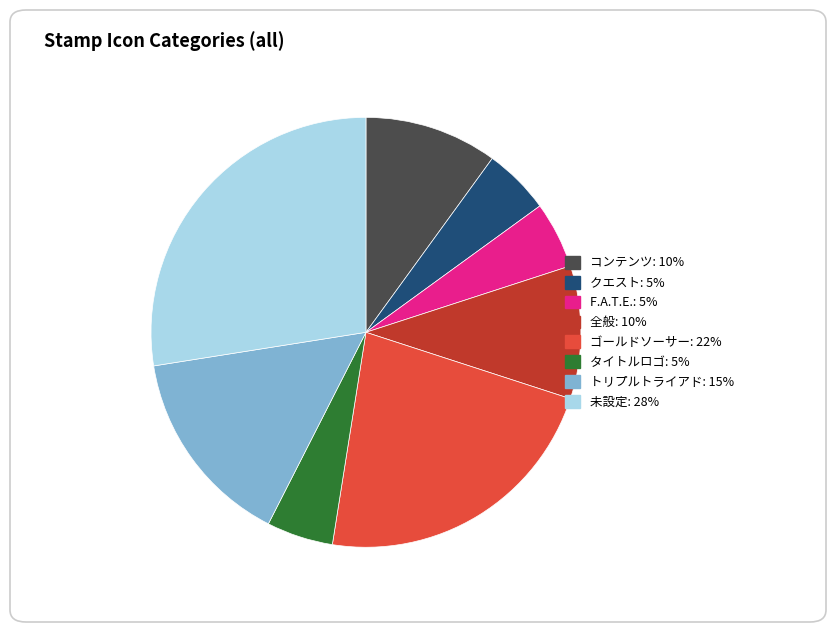

Is 未設定 the majority of the pie?

No